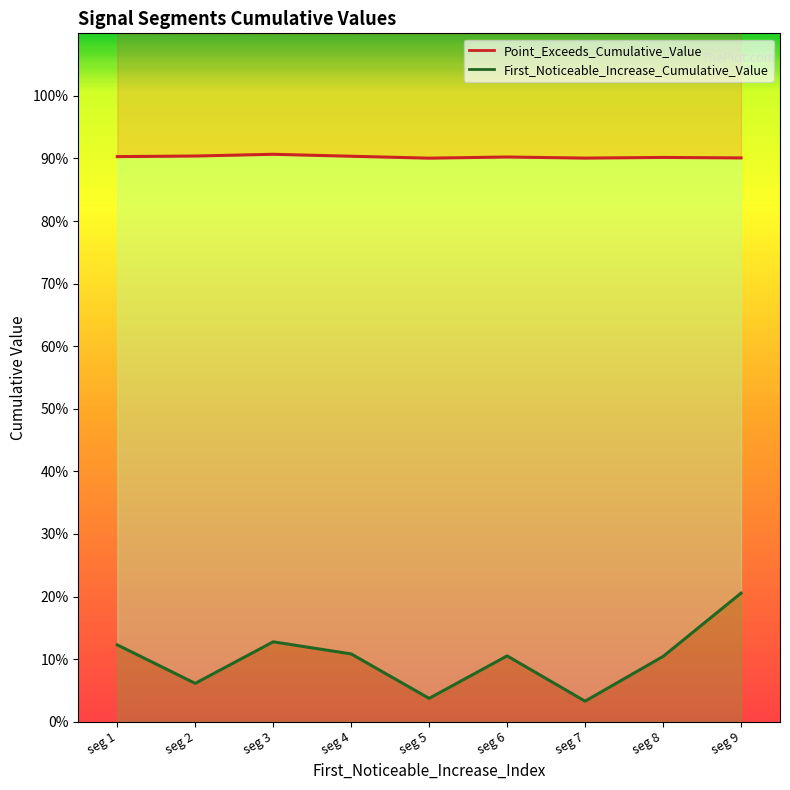

True or false: First_Noticeable_Increase_Cumulative_Value and Point_Exceeds_Cumulative_Value cross at least once.

False